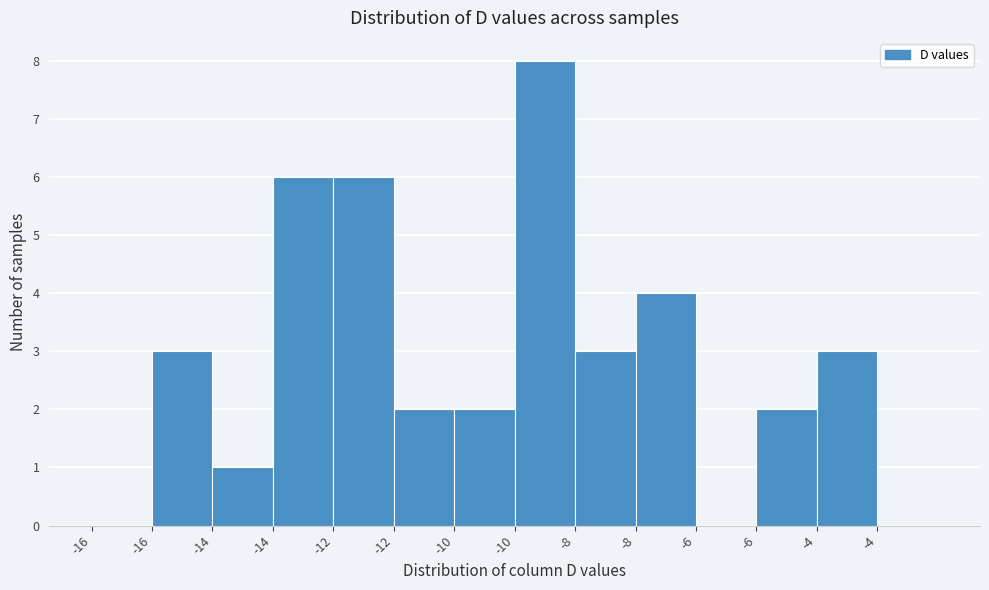

Are the bars horizontal?

No